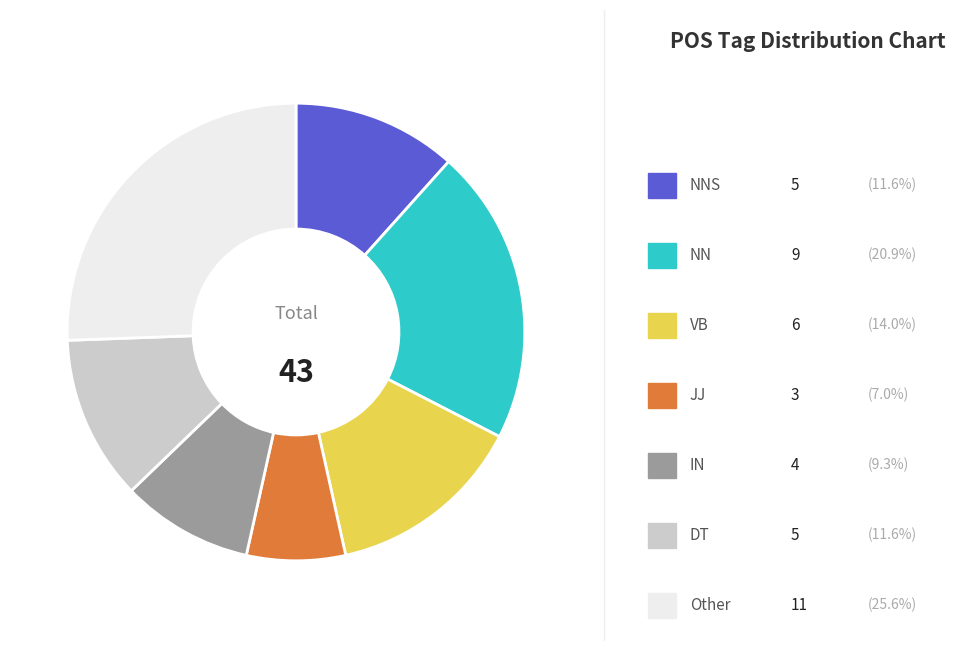

Count the number of slices in the pie.

7